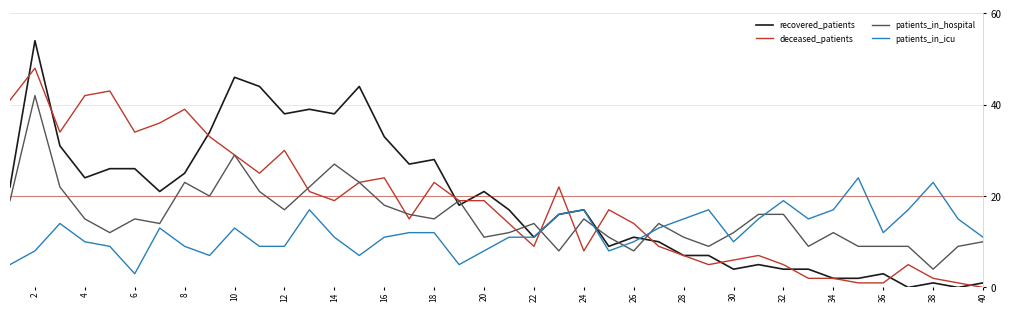

True or false: patients_in_icu and deceased_patients cross at least once.

True